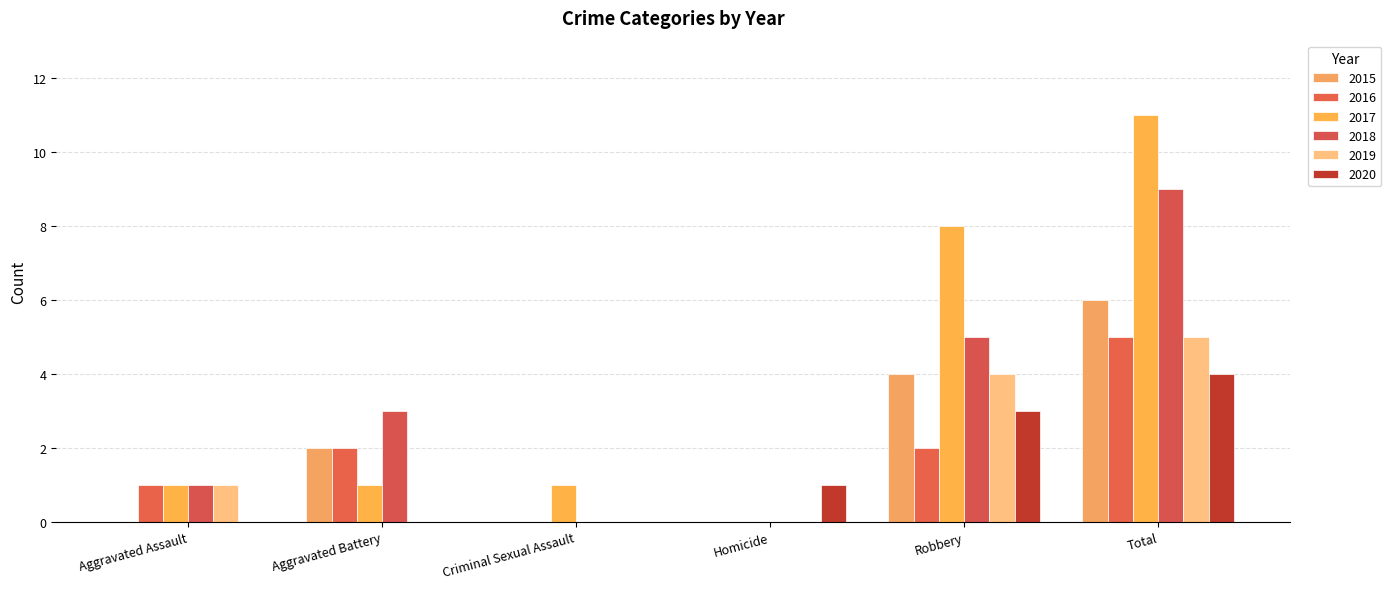

What is the highest value of the 2017 series?

11